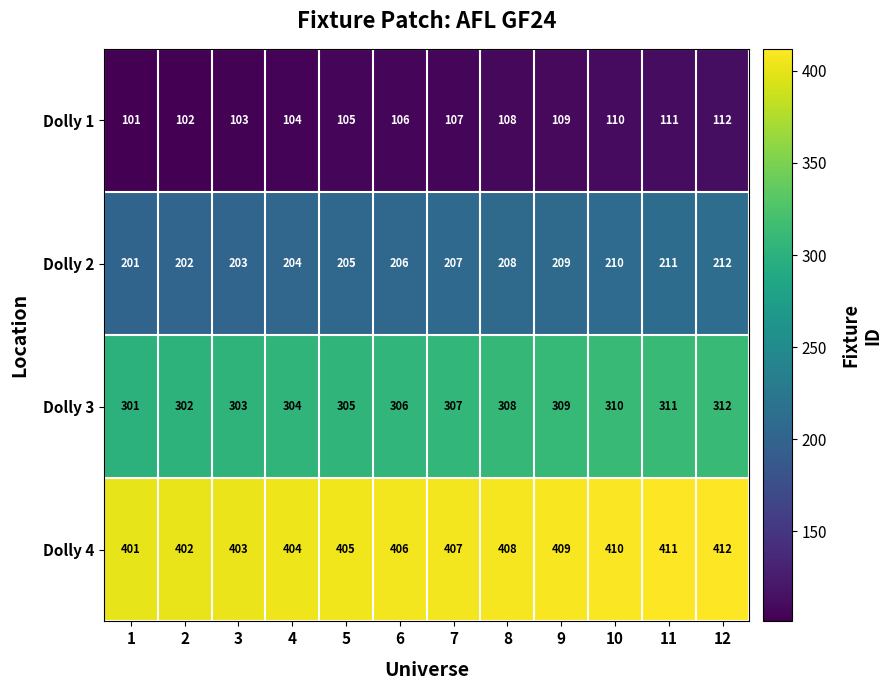

At which label is Dolly 1 closest to 106?

6